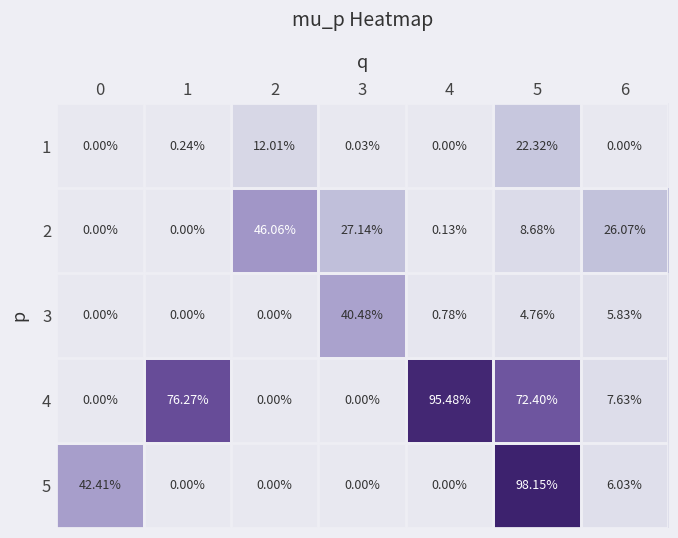

At which category is the sum across all series the highest?

5